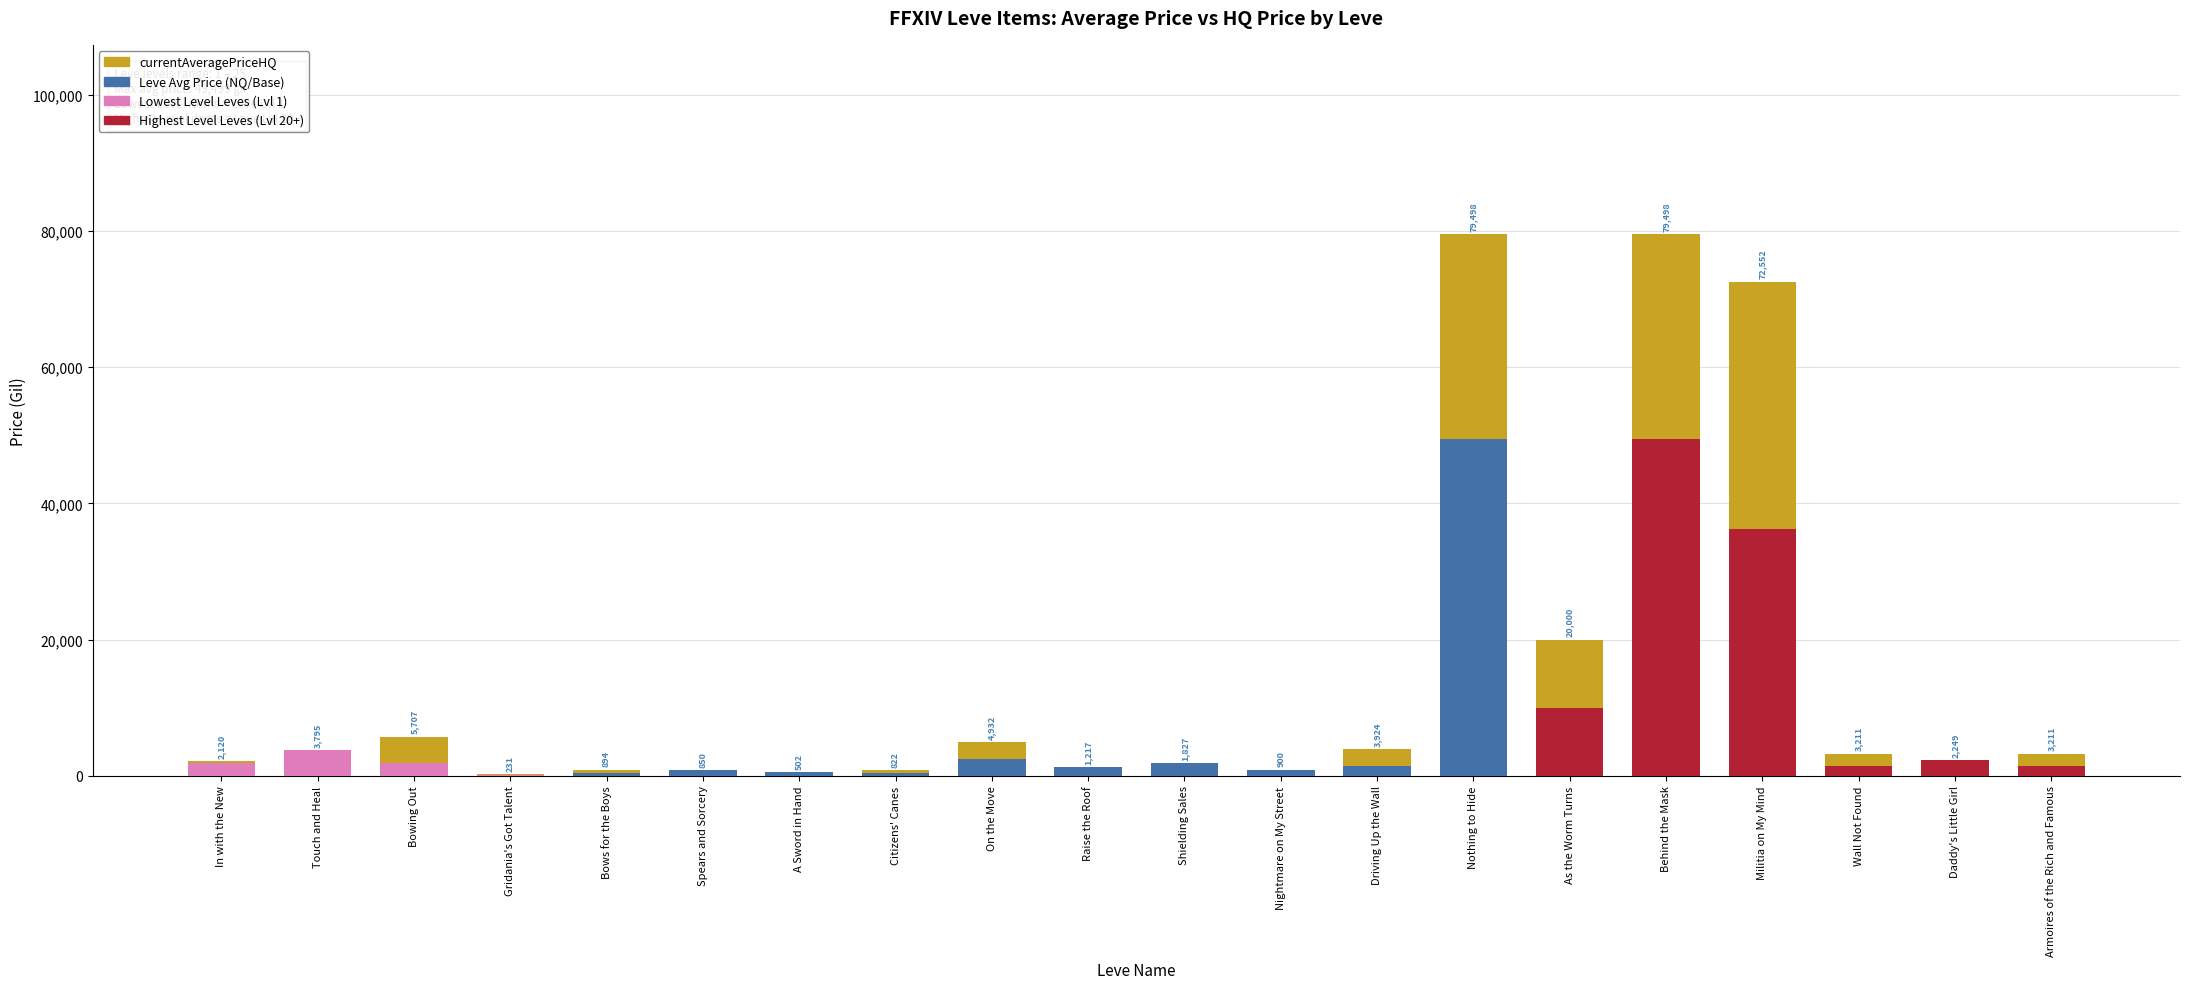

The value of currentAveragePriceHQ at Behind the Mask is 14929. True or false?

False